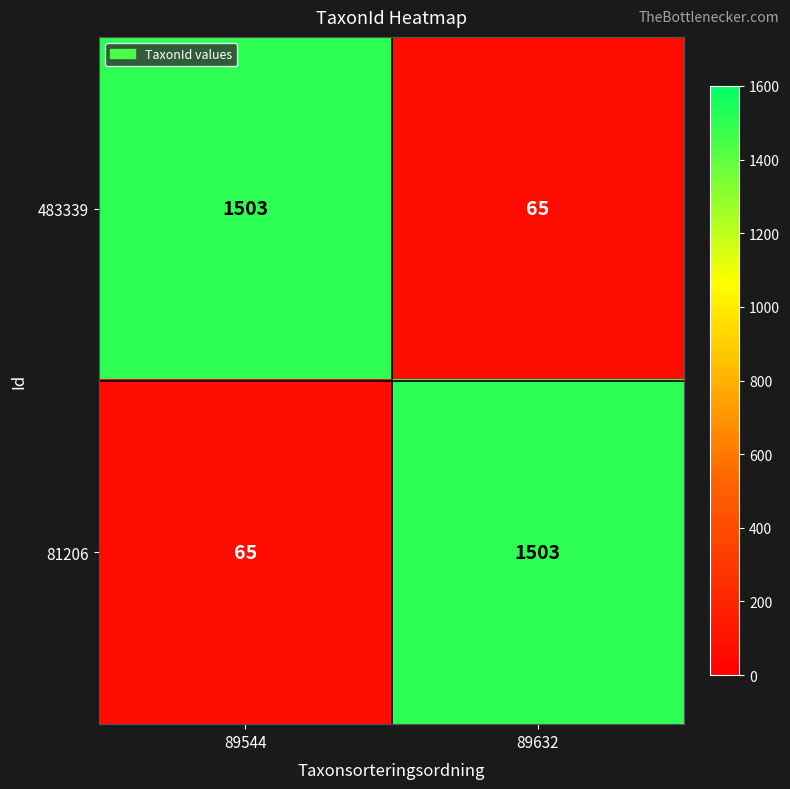

What value does the 483339 series have at 89544, to the nearest 50?

1500